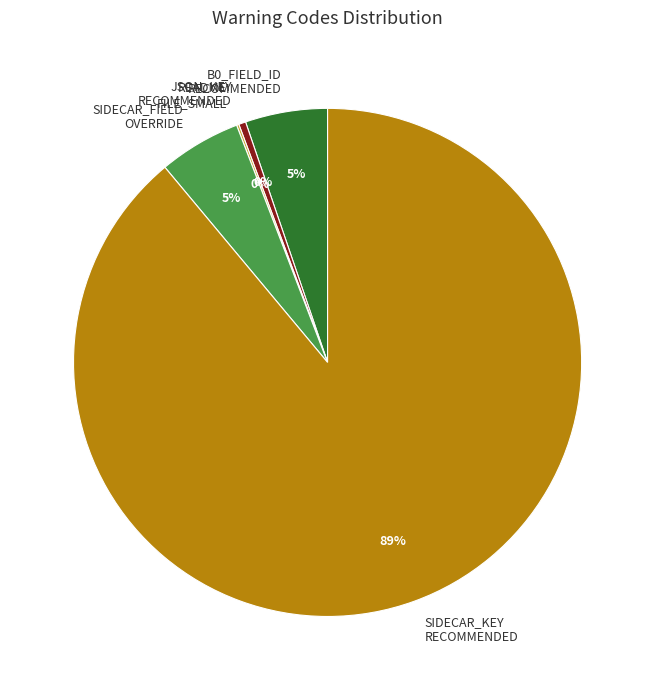

Is the sum of SIDECAR_FIELD OVERRIDE and SIDECAR_KEY RECOMMENDED greater than half?

Yes